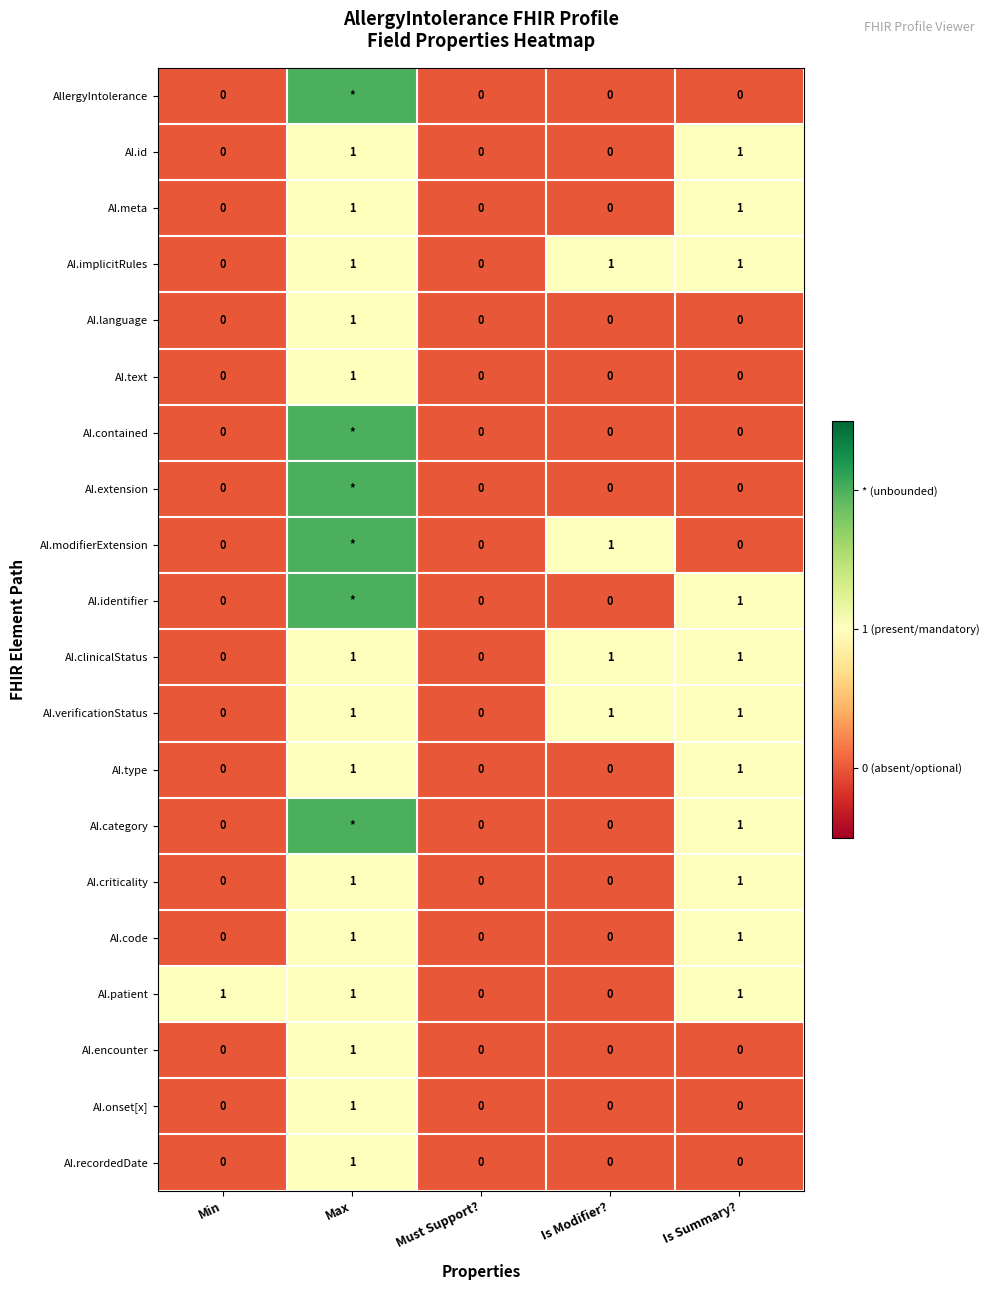

True or false: AI.type has a value of 0 at Min.

True